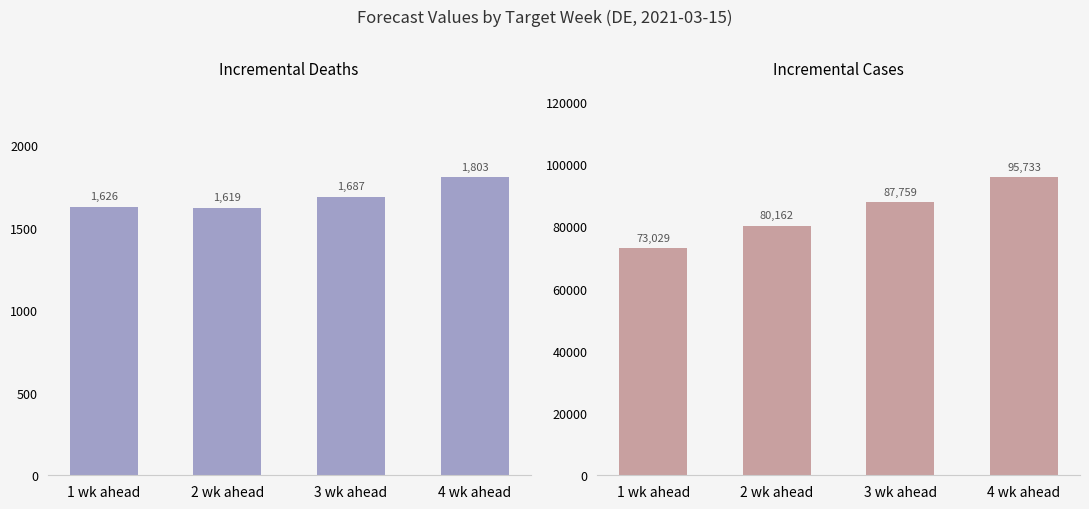

What is the value of the inc case bar at the 3rd from the left?

87759